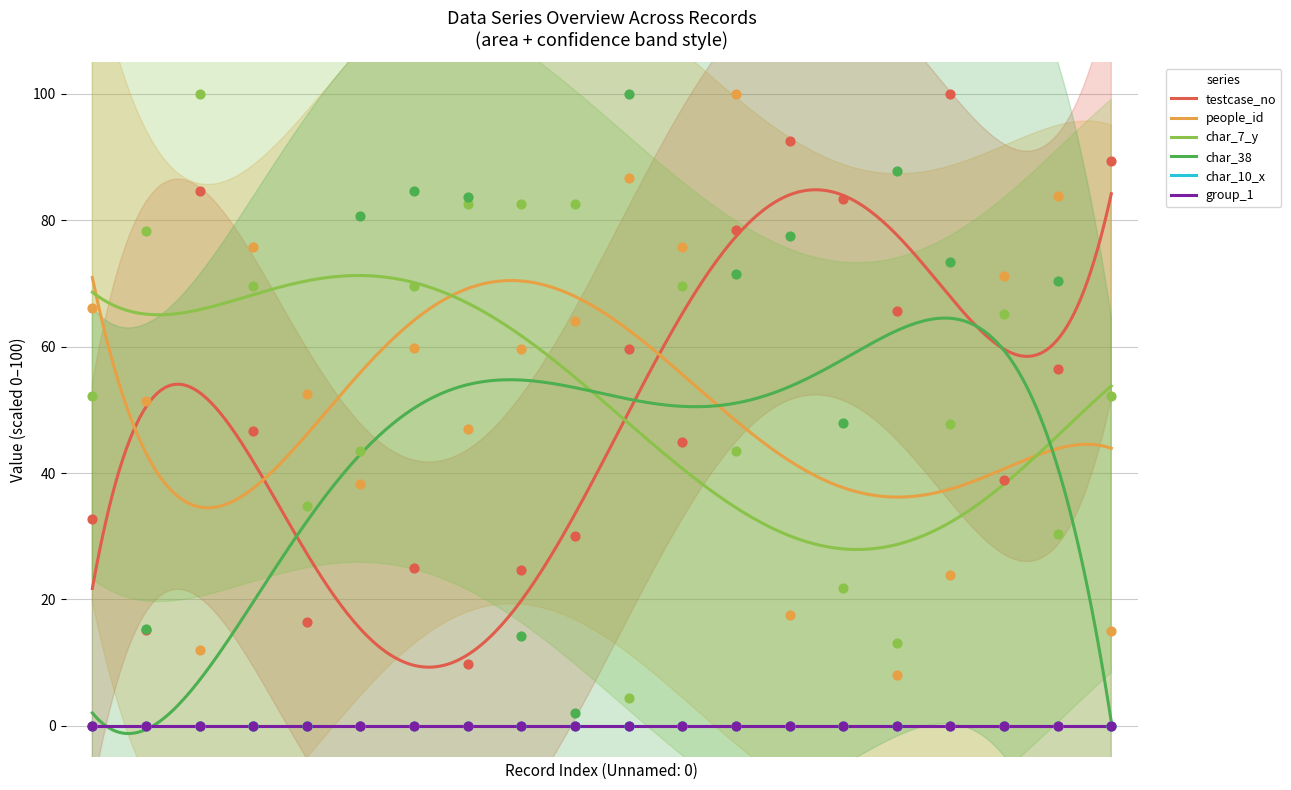

Is the value of people_id at 2035281 greater than the value of char_7_y at 1430606?

Yes